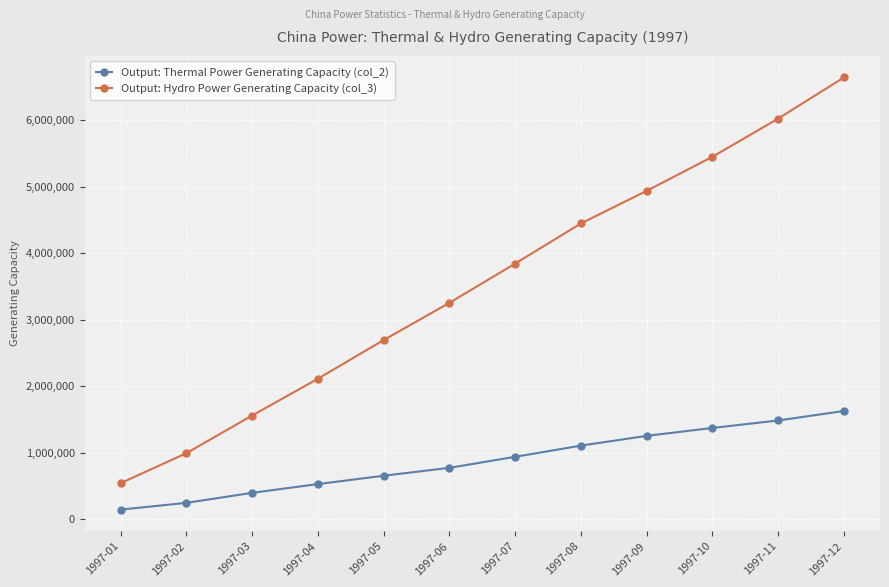

Which category has the lowest value in the Output: Thermal Power Generating Capacity (col_2) series?

1997-01